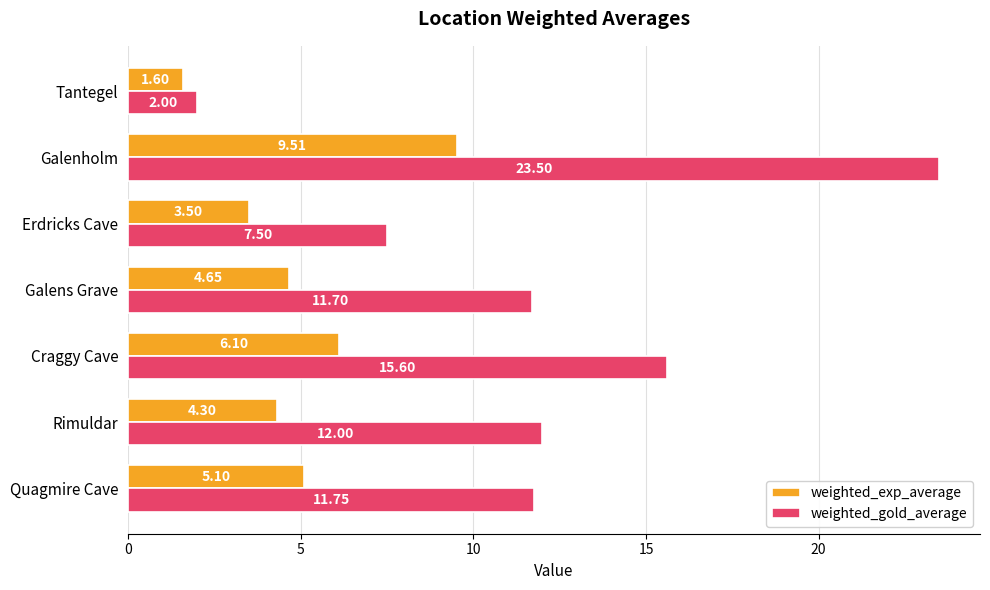

Which category has the lowest value in the weighted_exp_average series?

Tantegel